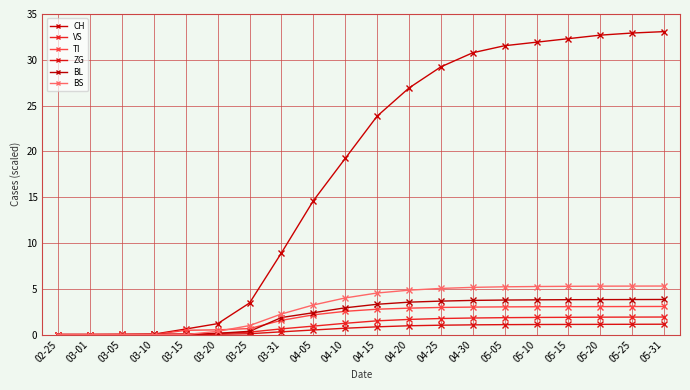

At which label does BL reach its minimum?

02-25